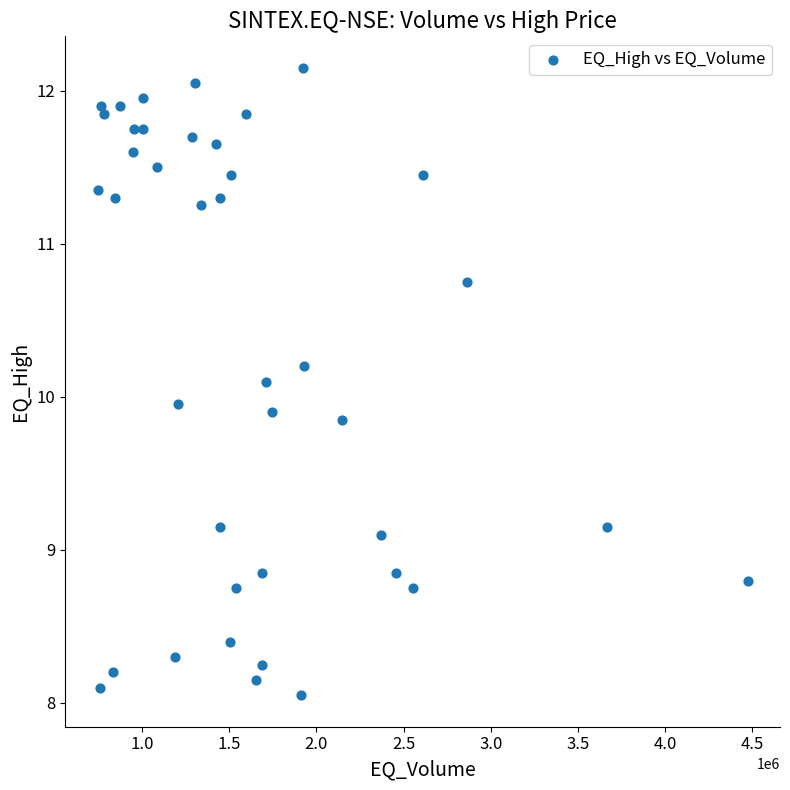

What is the range of X values (max minus min)?

3726107.0